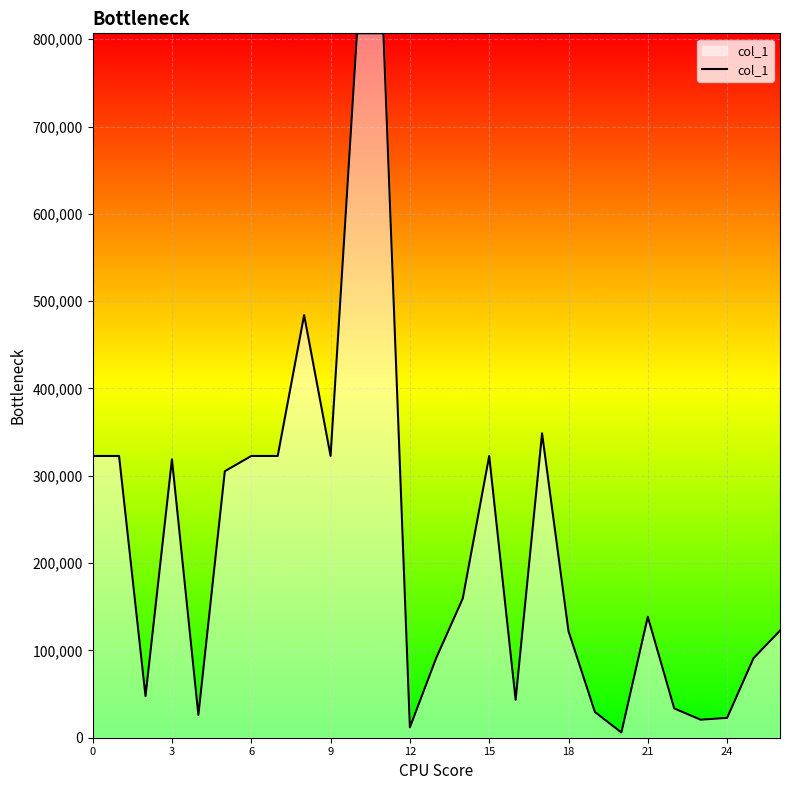

What is the maximum value shown in the chart?

806730